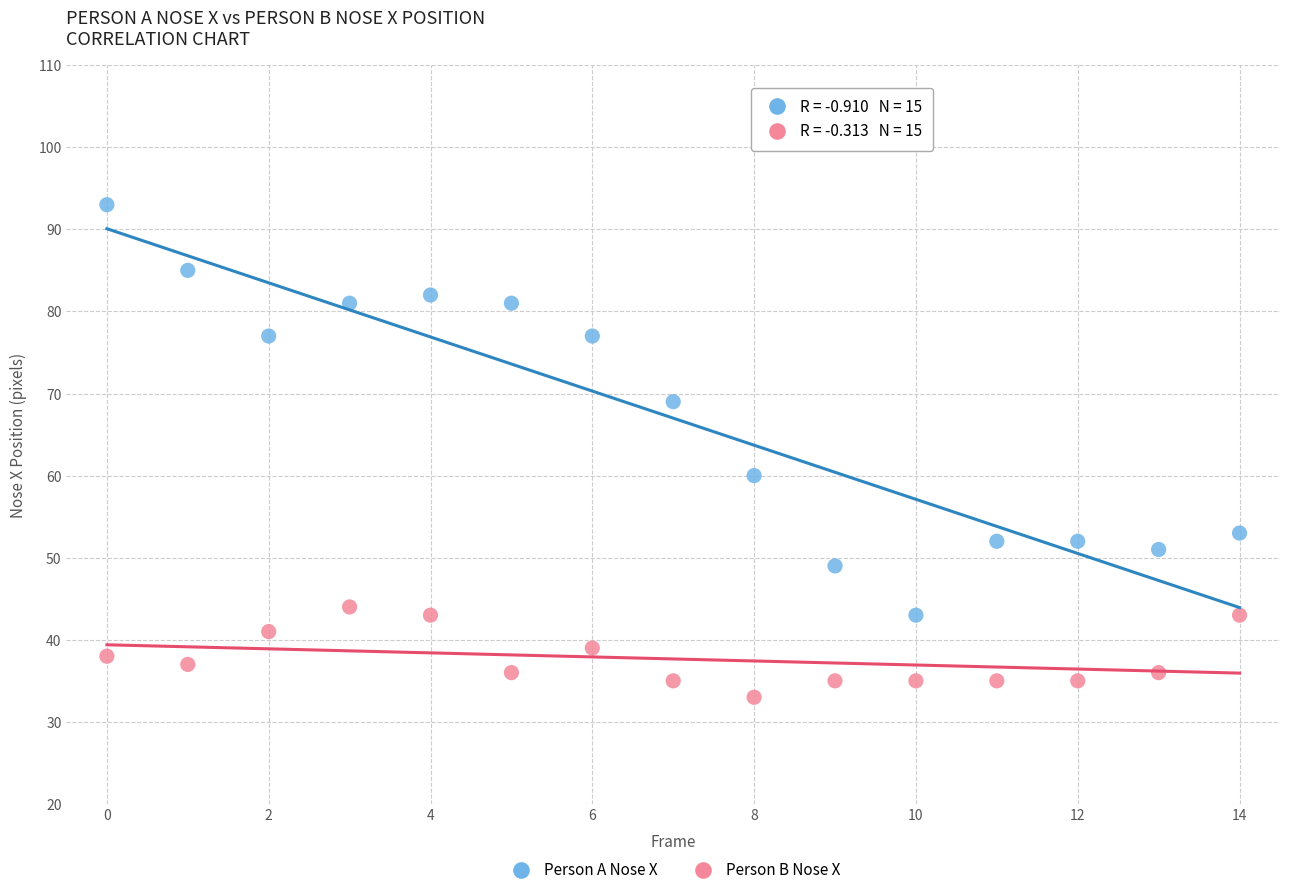

What are all the series names shown in the legend?

Person A Nose X, Person B Nose X